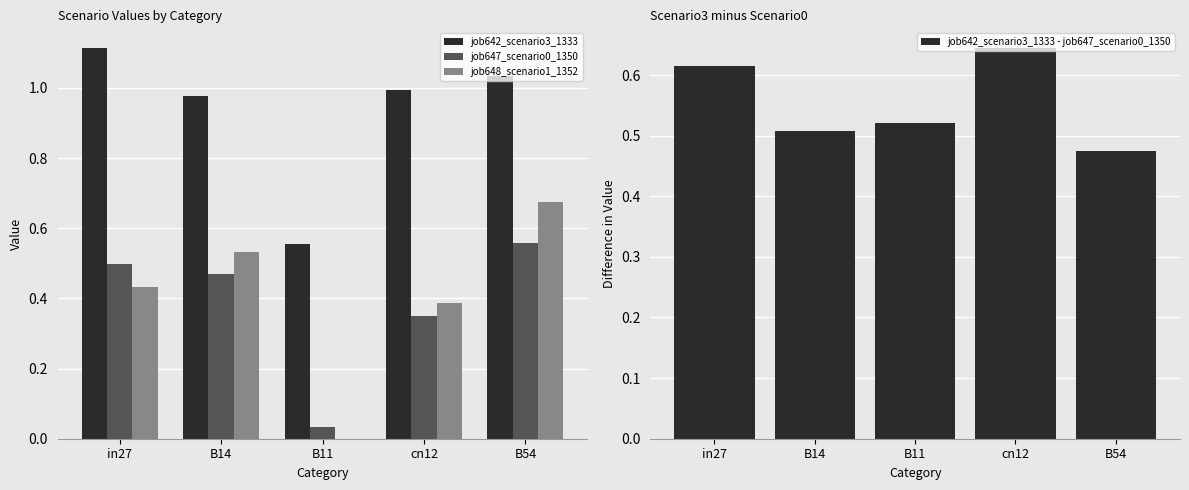

Count the job648_scenario1_1352 values in the range 0 to 1.

5